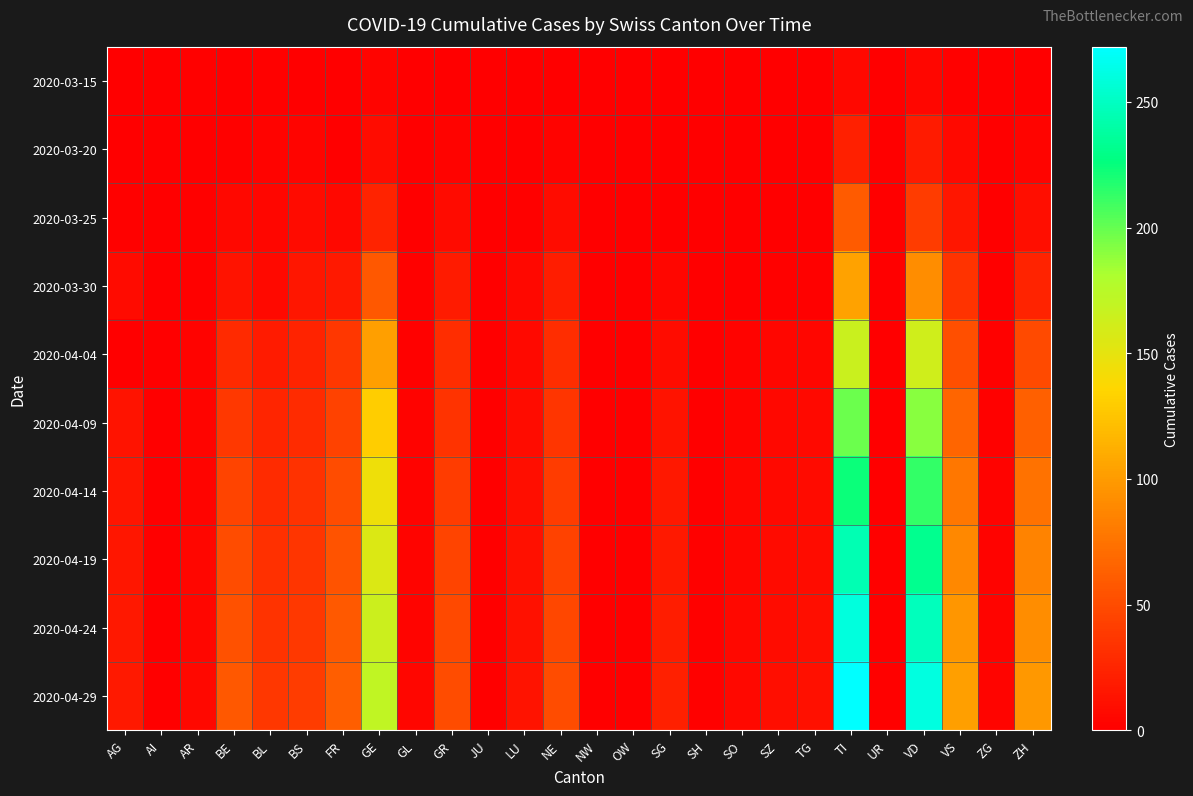

How many data points does each series have?

26